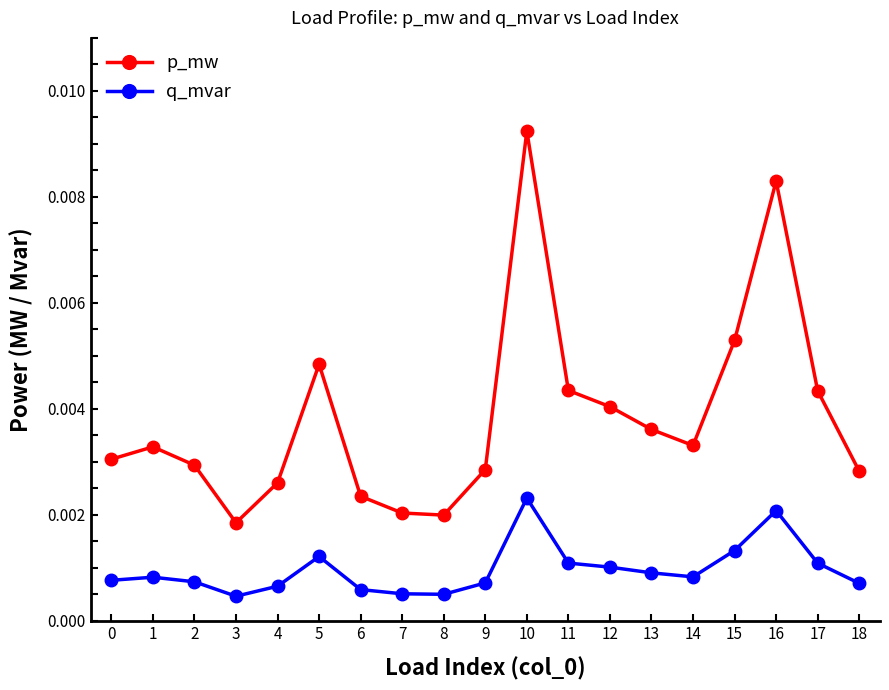

What is the sum of all p_mw values?

0.1